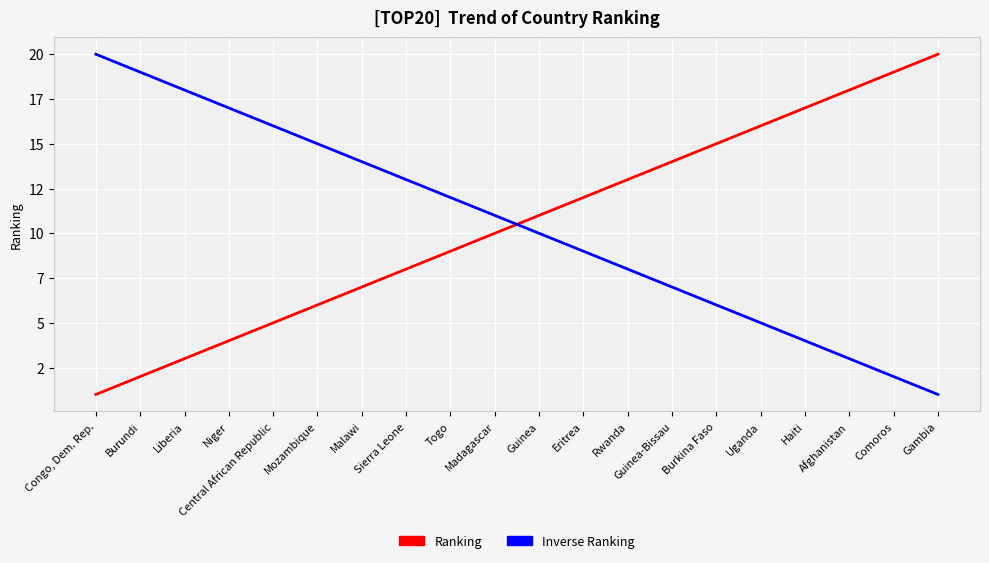

What position from the left is Malawi?

7